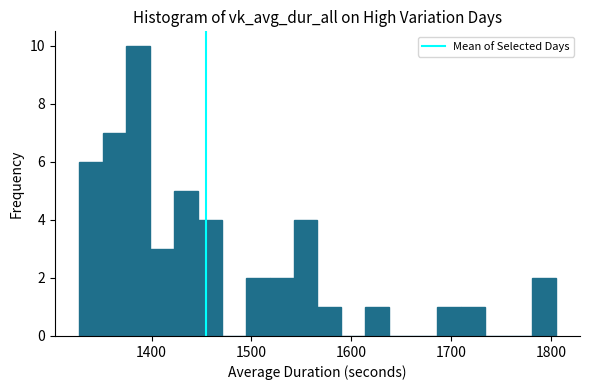

Read against the x-axis, roughly where is the centre of the tallest bar?

1390